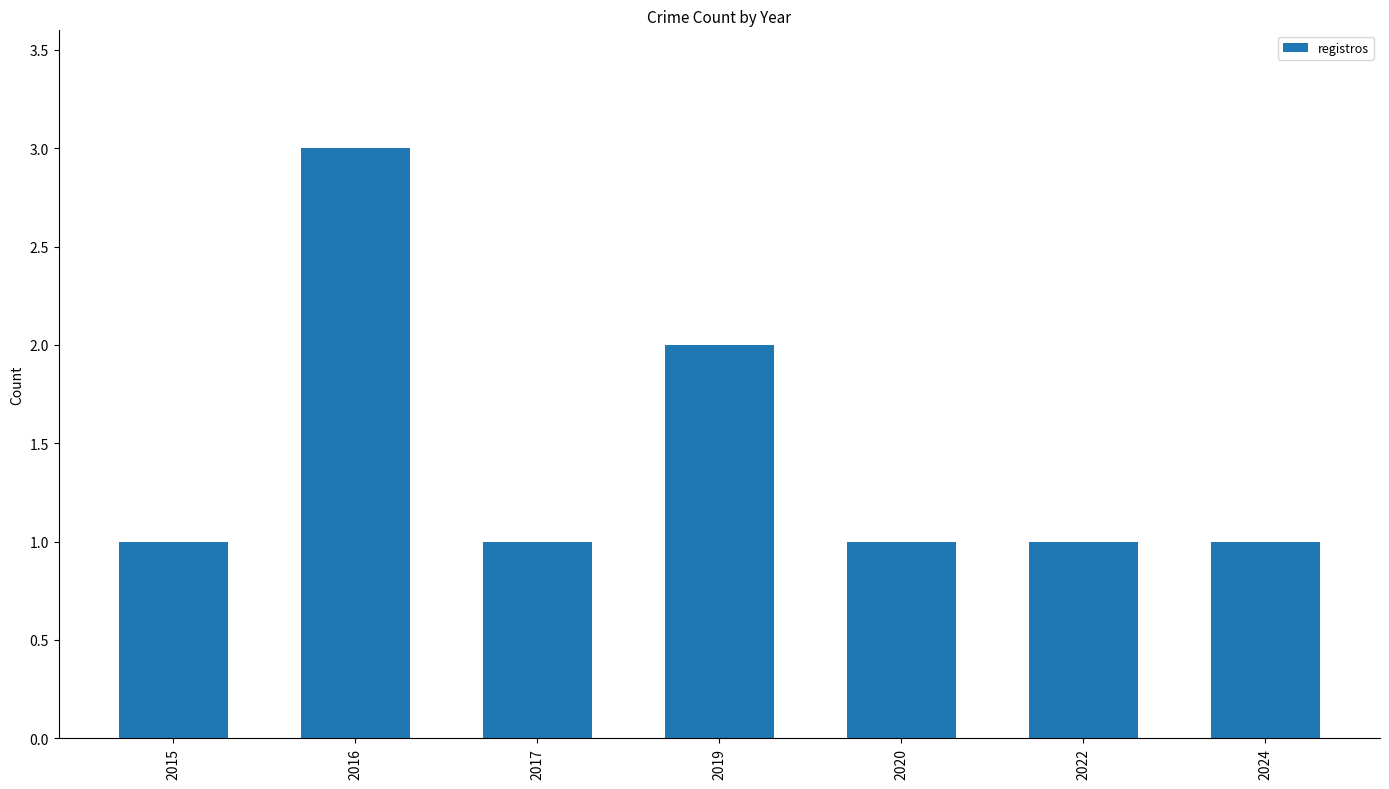

What is the difference between the second highest and second lowest values?

1